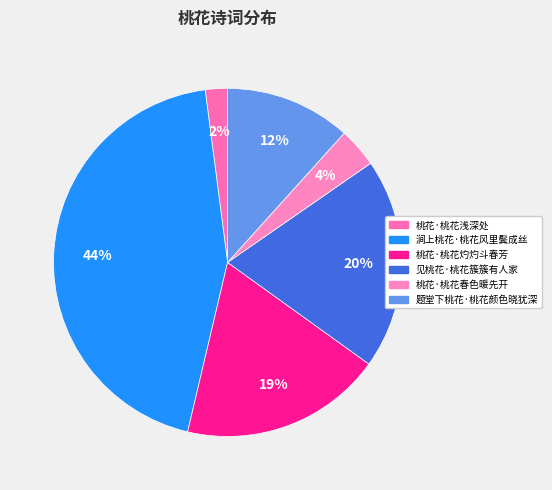

Which slice is the smallest?

桃花·桃花浅深处